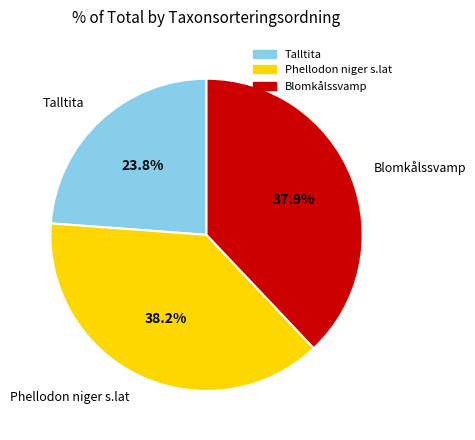

Which slice is the smallest?

Talltita